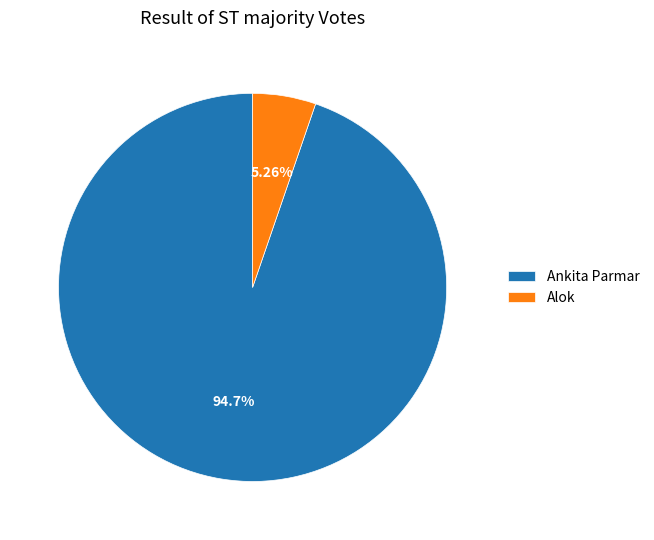

Does Alok represent more than half of the total?

No